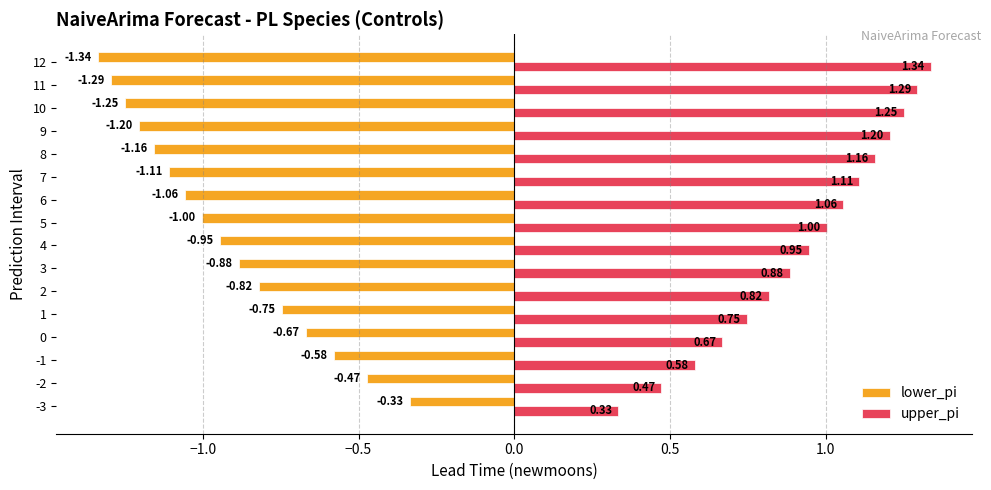

Which category has the highest value across all series?

12